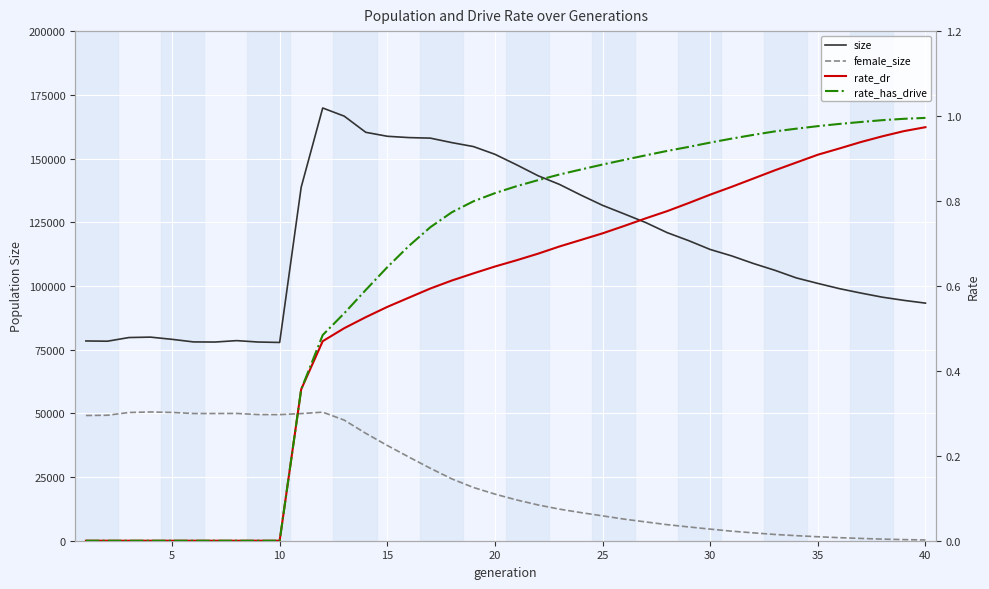

How many lines are shown in the chart?

4